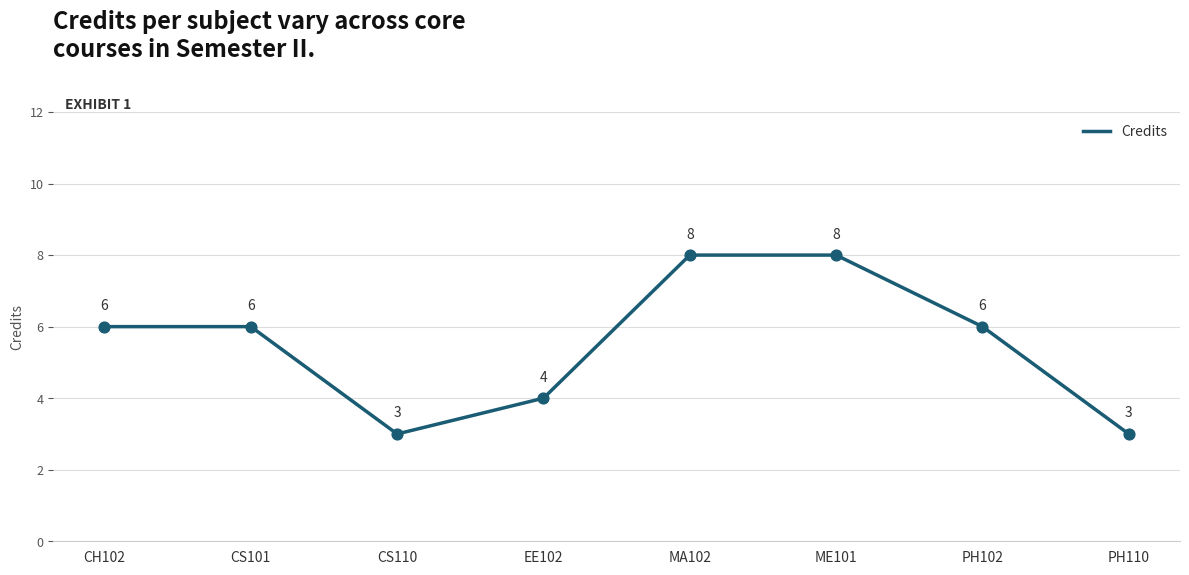

Which has a higher value, CS110 or CH102?

CH102